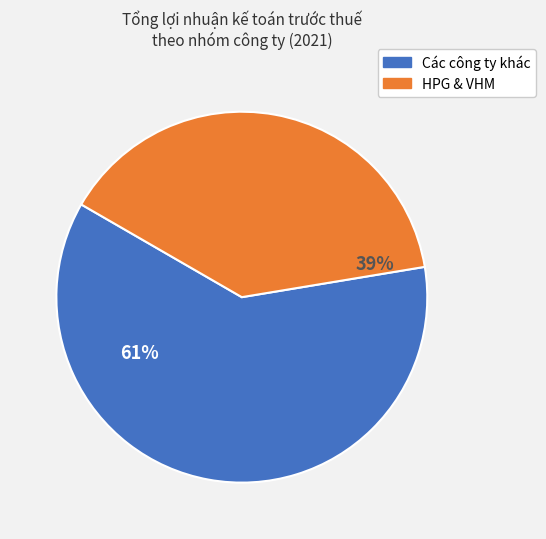

To the nearest percent, what is the difference between the largest and smallest slice percentages?

22%